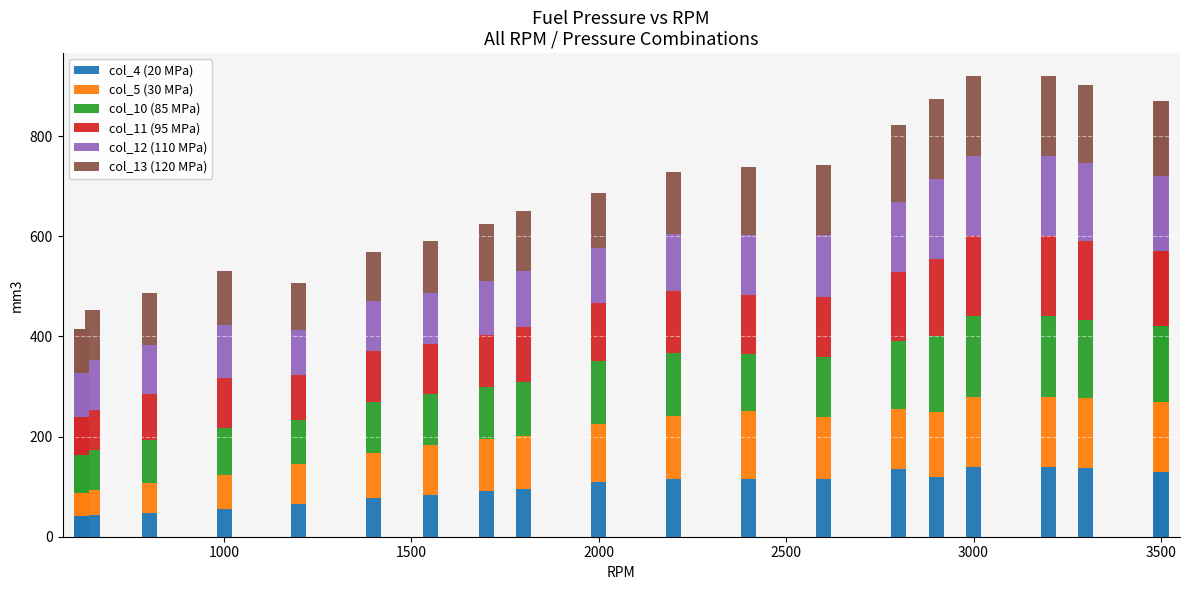

What is the highest value of the col_4 (20 MPa) series?

140.0